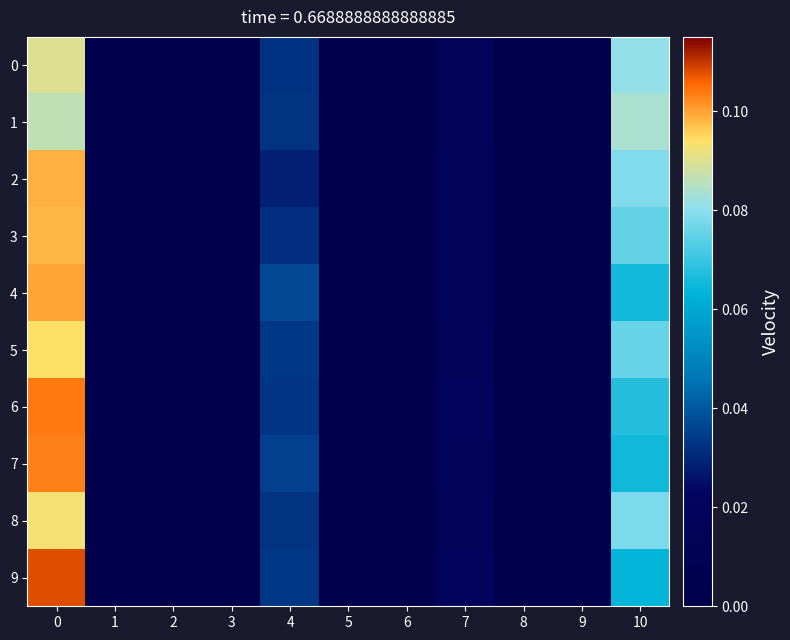

Which series has the largest total across all categories?

9